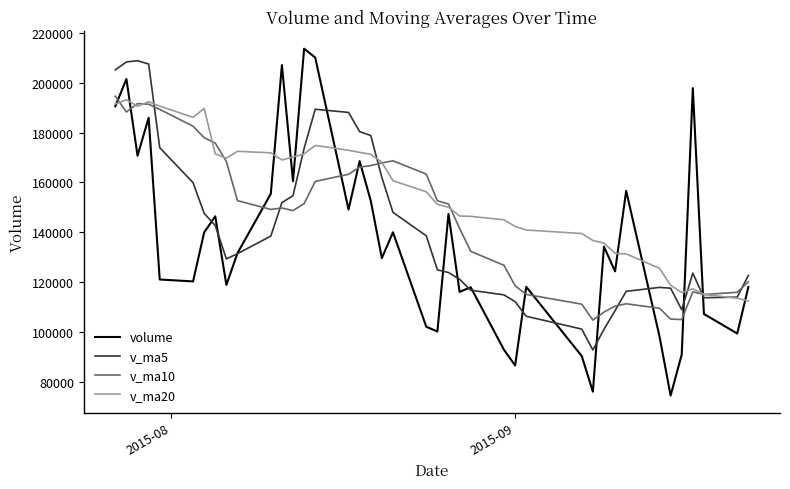

What is the difference between the second highest and second lowest values in the volume series?

134128.3